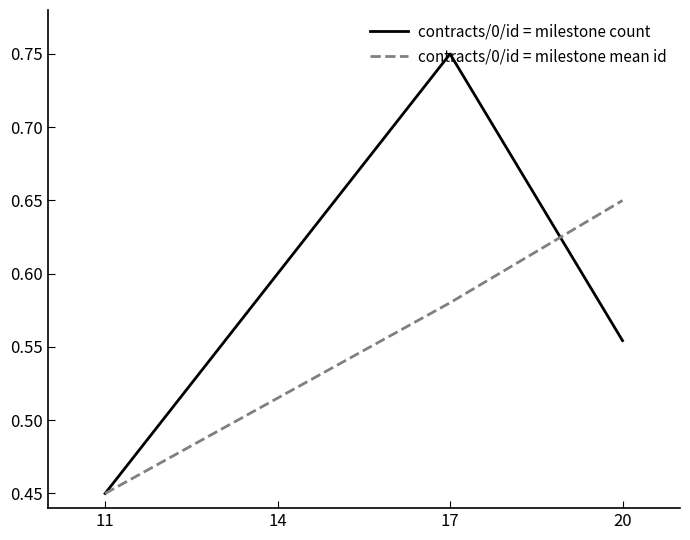

Rank the series by their average value, from highest to lowest.

contracts/0/id = milestone count, contracts/0/id = milestone mean id